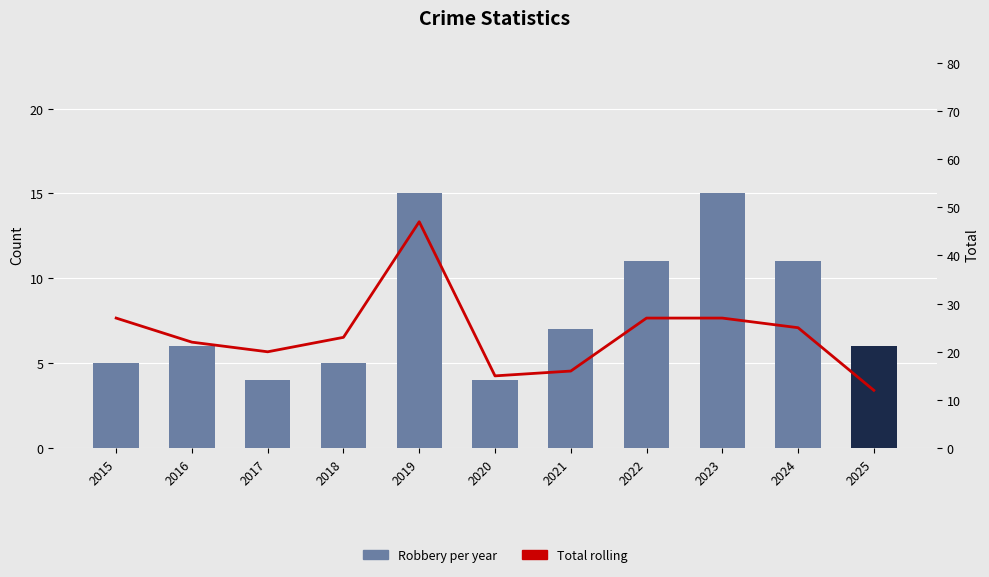

The Total (rolling) series shows 15 at 2020. True or false?

True